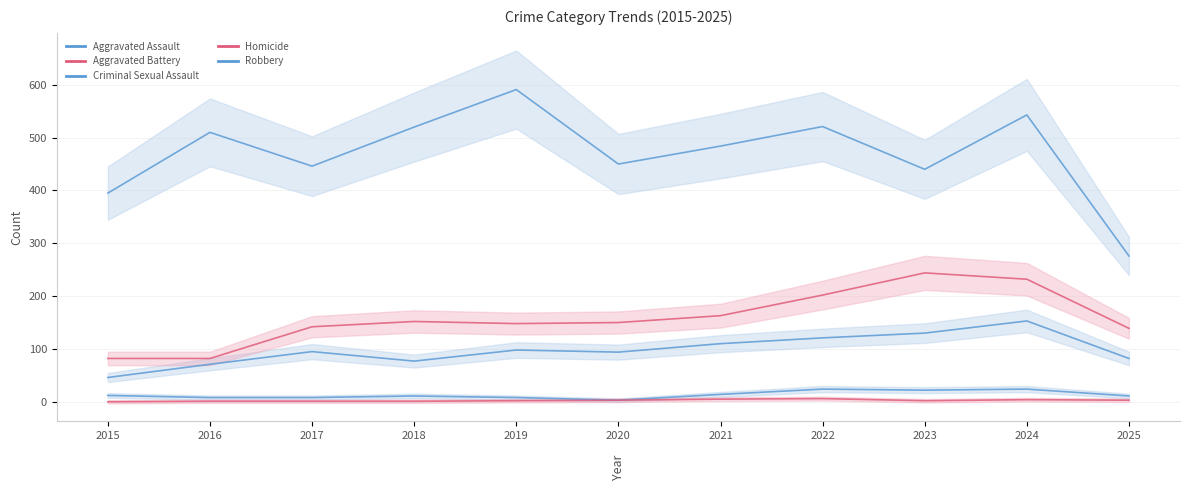

Reading left to right, what are all the values shown in this chart?

Aggravated Assault: 2015=46	2016=71	2017=95	2018=77	2019=98	2020=94	2021=110	2022=121	2023=130	2024=153	2025=82
Aggravated Battery: 2015=82	2016=82	2017=142	2018=152	2019=148	2020=150	2021=163	2022=202	2023=244	2024=232	2025=139
Criminal Sexual Assault: 2015=12	2016=8	2017=8	2018=11	2019=8	2020=3	2021=14	2022=24	2023=22	2024=24	2025=11
Homicide: 2015=0	2016=1	2017=1	2018=1	2019=2	2020=3	2021=5	2022=6	2023=2	2024=4	2025=3
Robbery: 2015=395	2016=510	2017=446	2018=520	2019=591	2020=450	2021=484	2022=521	2023=440	2024=543	2025=276